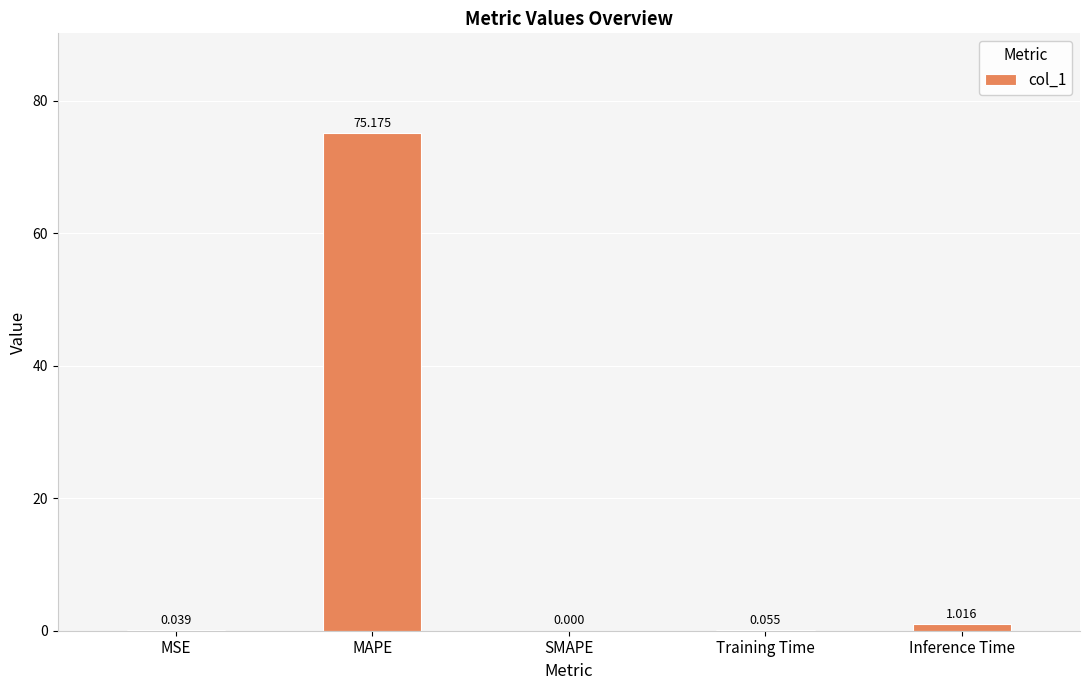

Where is the data nearest to the value 37?

Inference Time